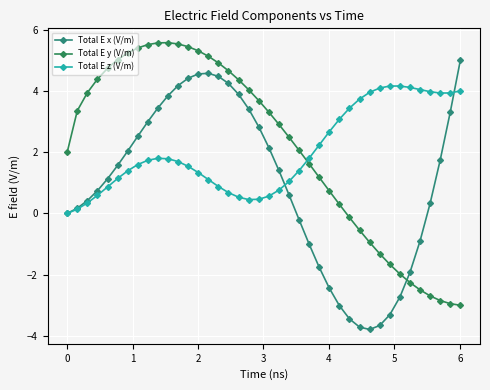

What is the difference between the maximum and minimum values in the Total E z (V/m) series?

4.2